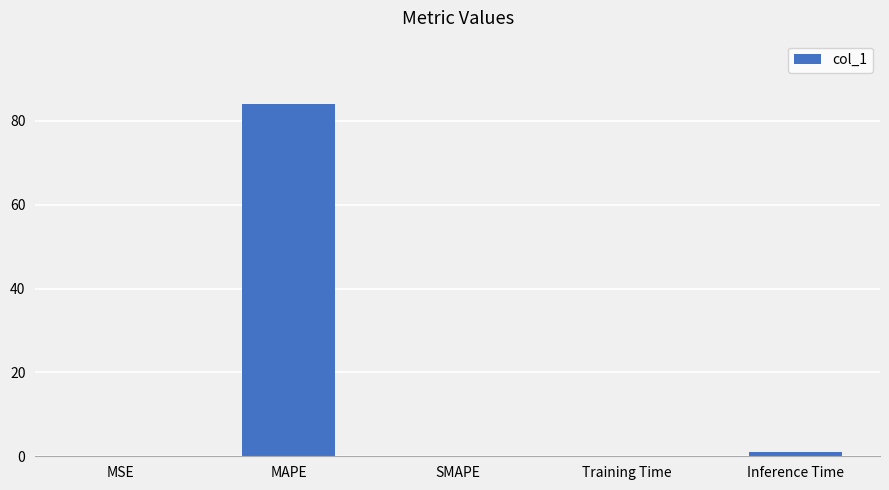

What is the change in value from MAPE to SMAPE?

-84.0